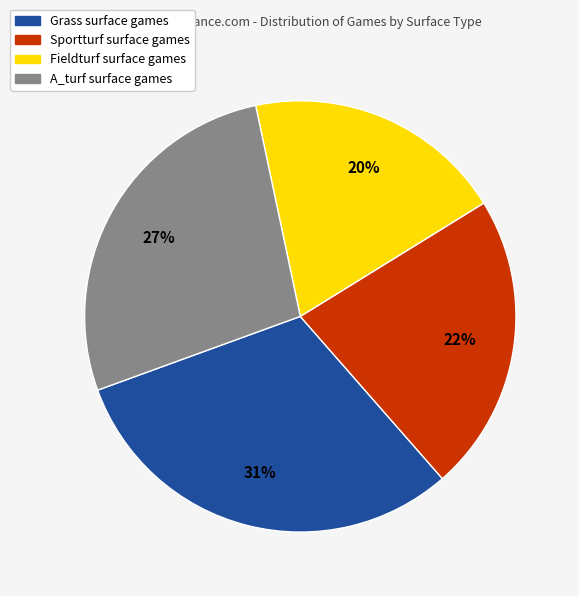

Between A_turf and Sportturf, which is larger?

A_turf